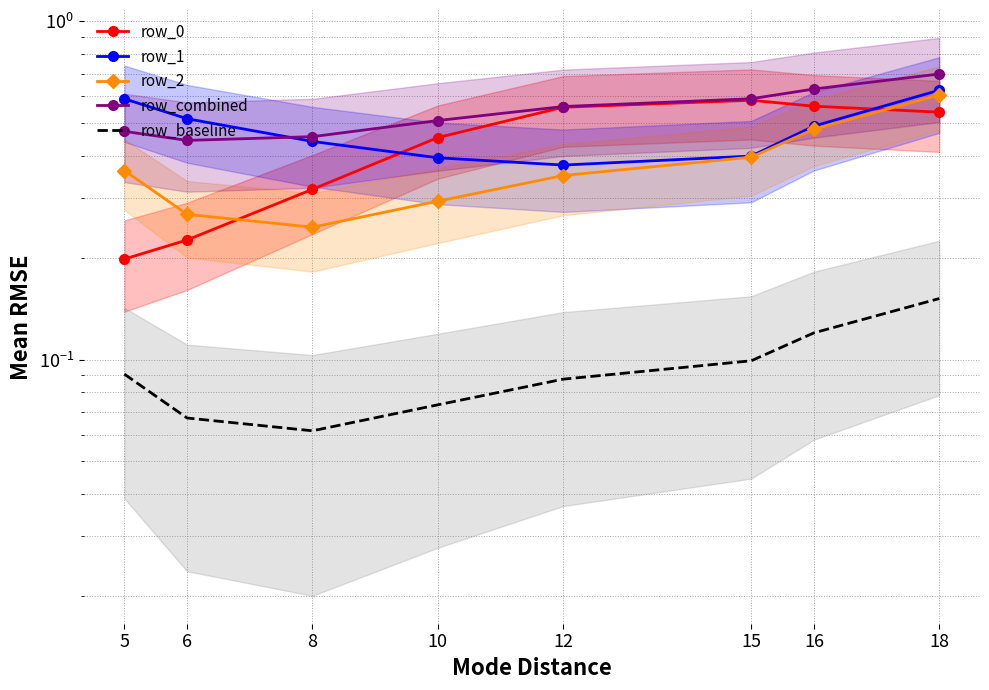

True or false: row_baseline and row_2 intersect in this chart.

False